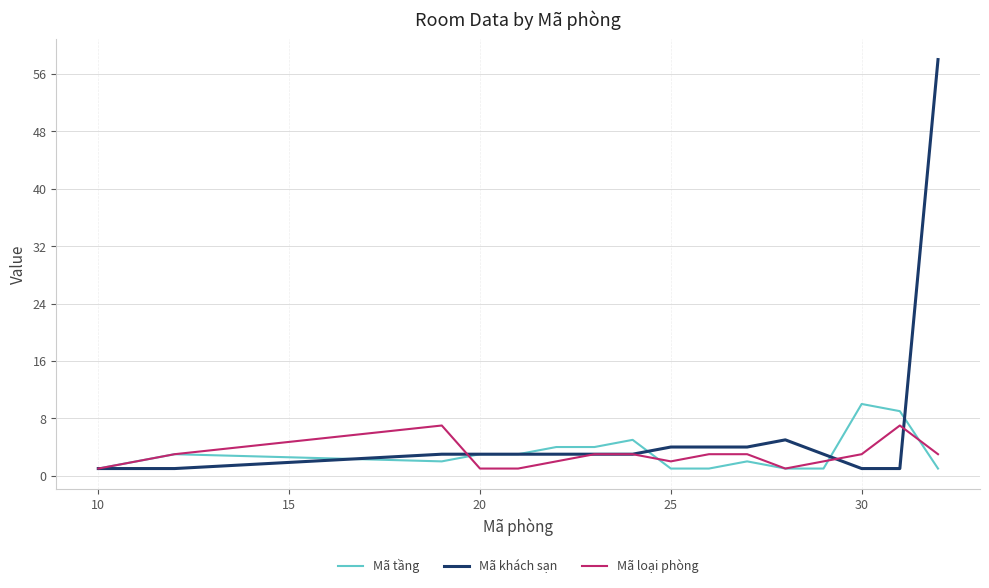

Rank the series by their maximum value, from highest to lowest.

Mã khách sạn, Mã tầng, Mã loại phòng